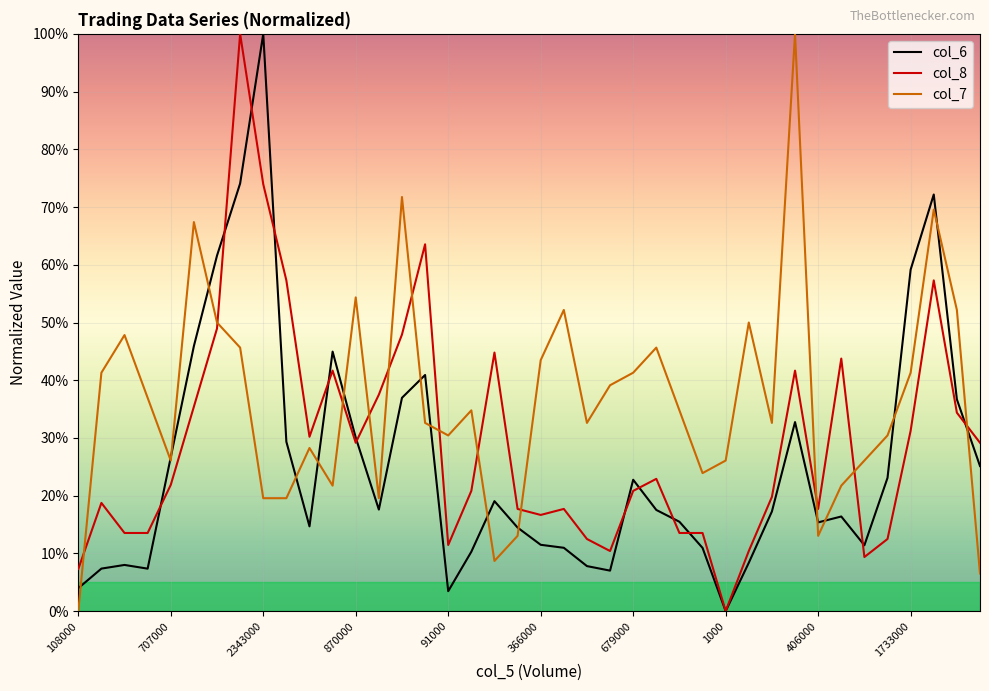

True or false: col_7 and col_8 intersect in this chart.

True